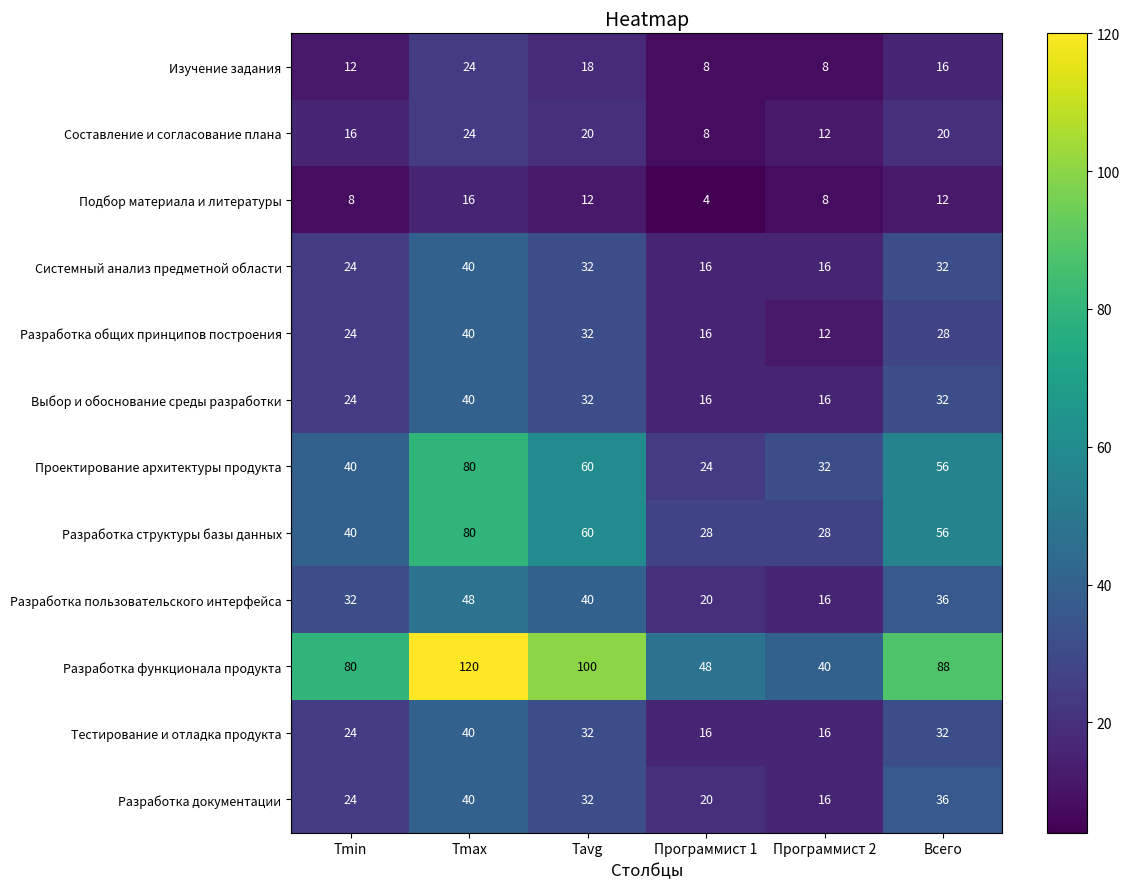

Which series has the largest total across all categories?

Разработка функционала продукта